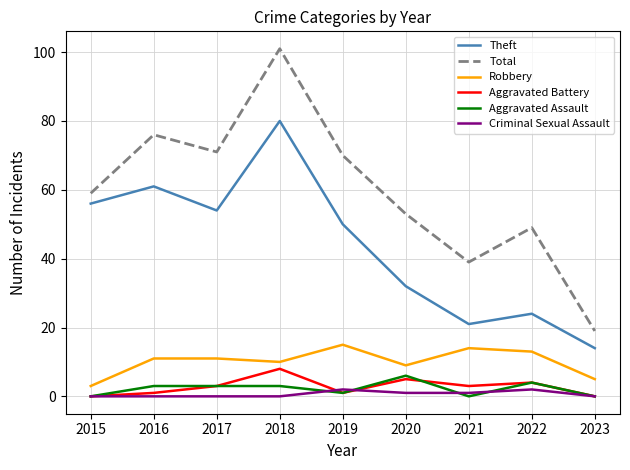

True or false: Theft has a value of 24 at 2022.

True